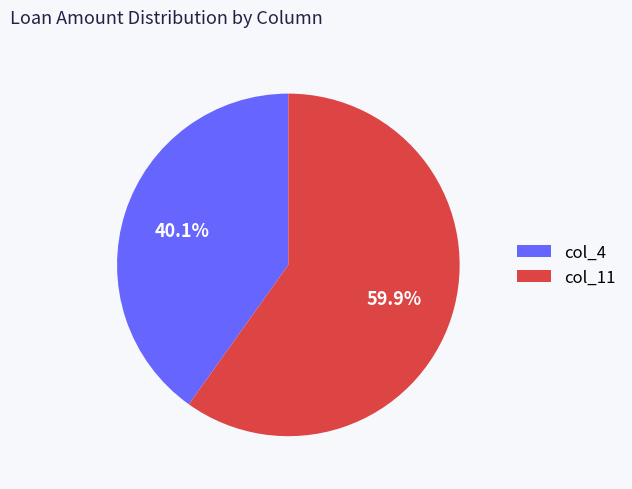

Is the sum of col_11 and col_4 greater than half?

Yes